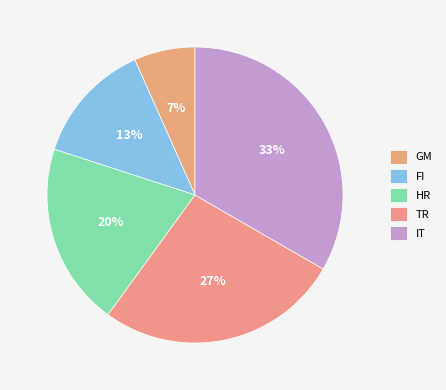

To the nearest percent, what is the difference between the HR and IT slice percentages?

13%